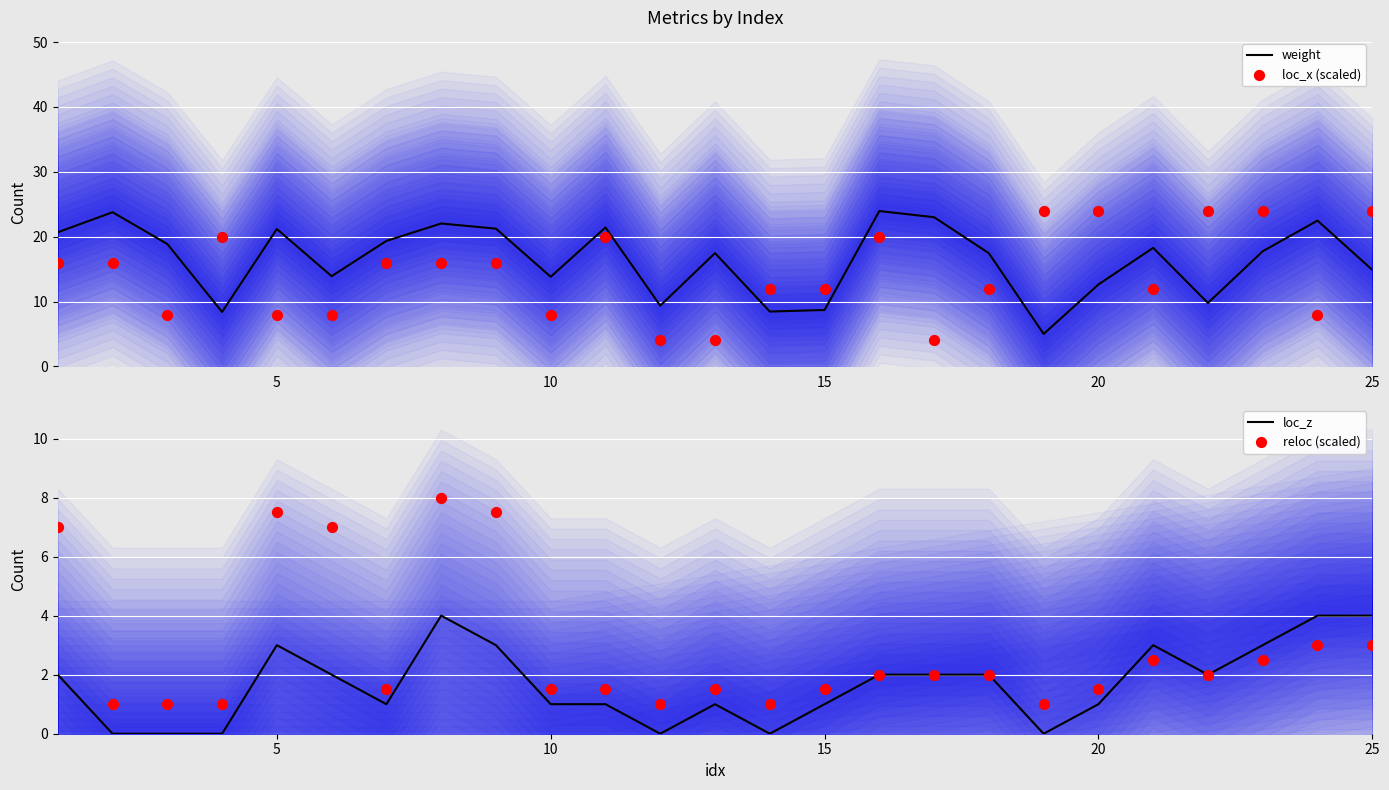

Which series reaches the minimum Y coordinate?

loc_z